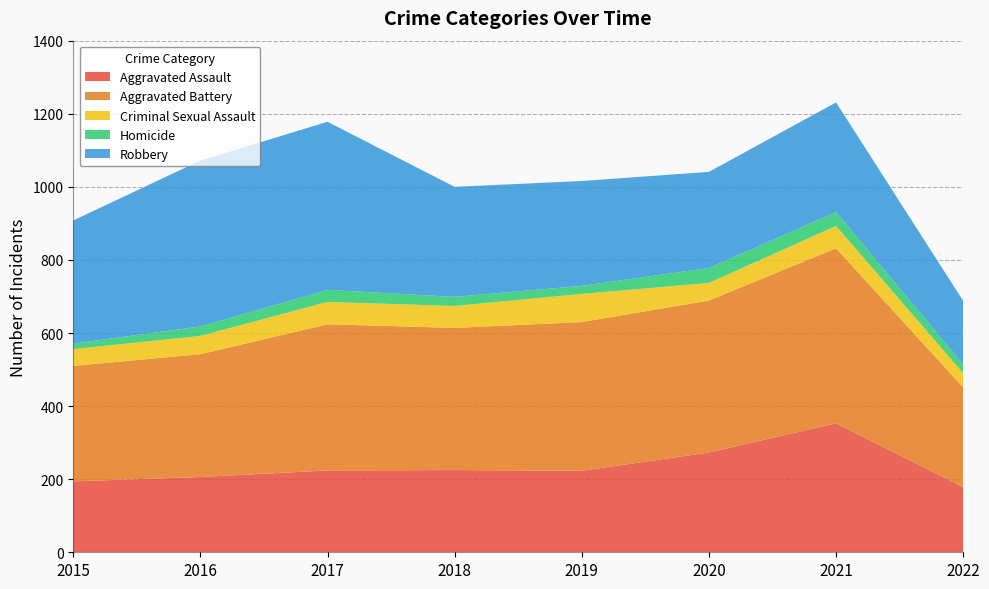

Reading left to right, transcribe all the data shown in this chart.

Aggravated Assault: 194	206	224	225	223	273	353	178
Aggravated Battery: 316	336	400	389	407	416	479	273
Criminal Sexual Assault: 46	50	61	60	77	48	61	39
Homicide: 15	26	33	25	22	41	38	24
Robbery: 337	454	460	301	287	263	300	174